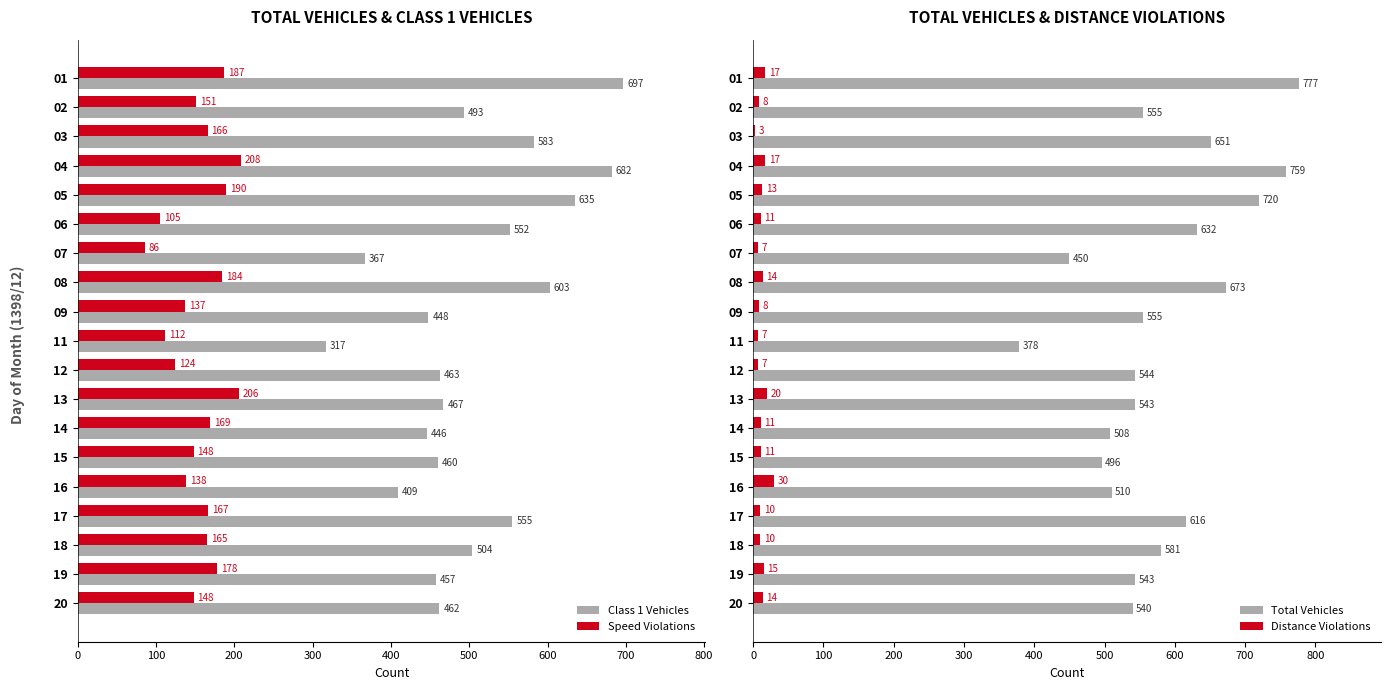

Rank the categories by Class 1 Vehicles value from lowest to highest.

11, 07, 16, 14, 09, 19, 15, 20, 12, 13, 02, 18, 06, 17, 03, 08, 05, 04, 01